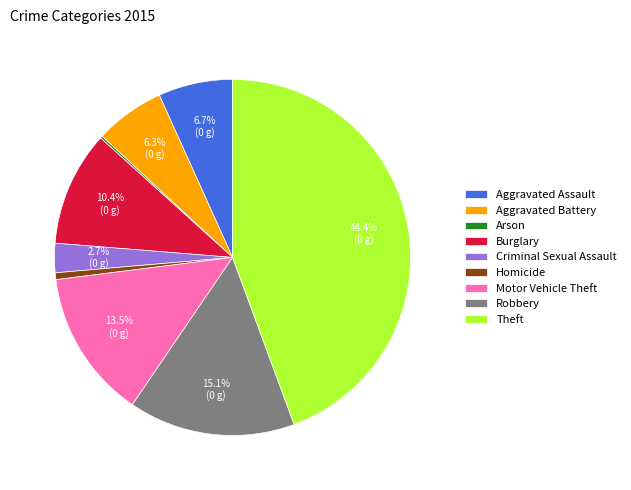

Is there any slice that represents more than half of the pie?

No